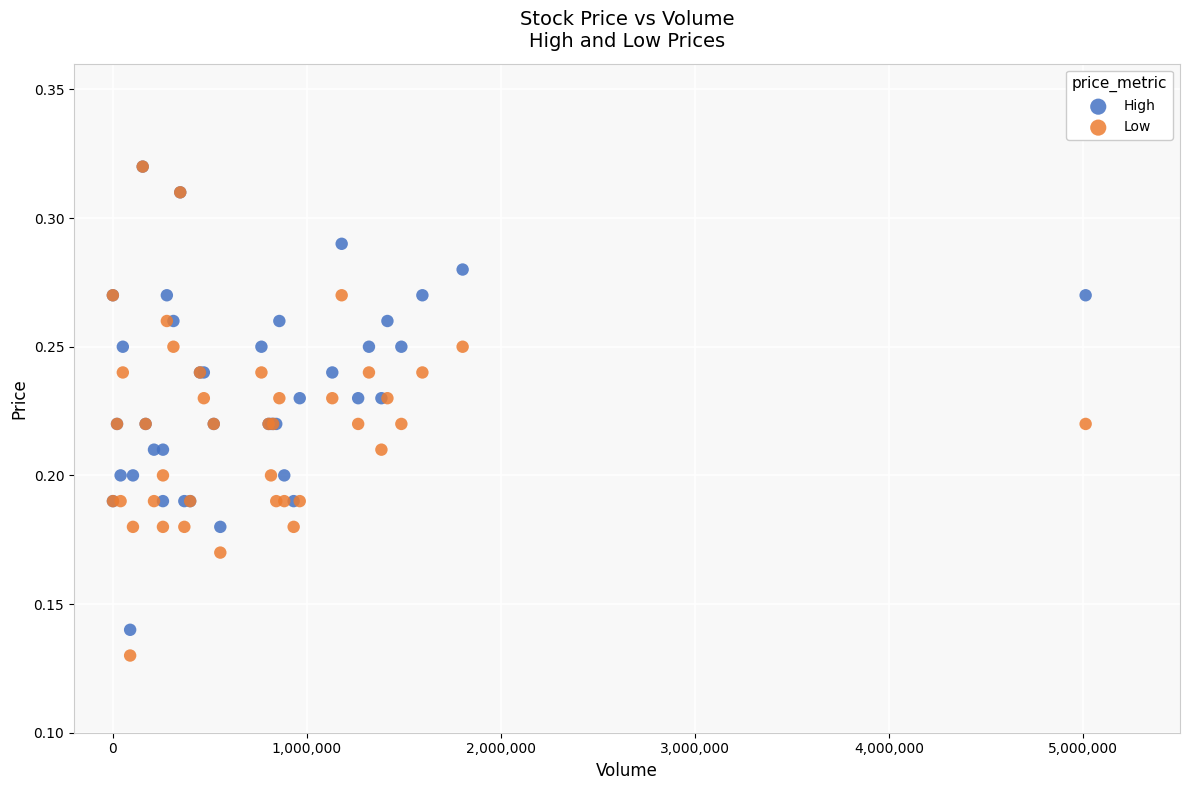

What are all the series names shown in the legend?

High, Low